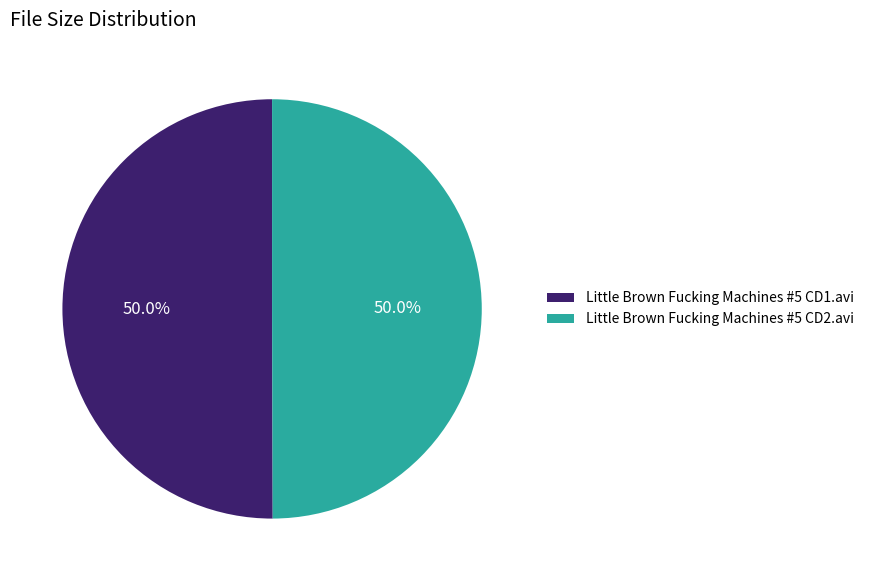

What portion of the pie excludes Little Brown Fucking Machines #5 CD1.avi?

50.0%